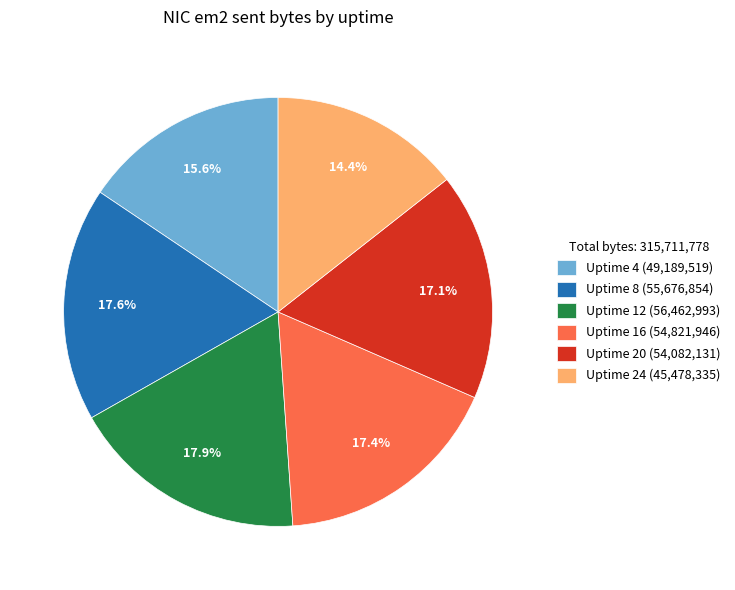

The Uptime 20 slice represents 17% of the pie. True or false?

True